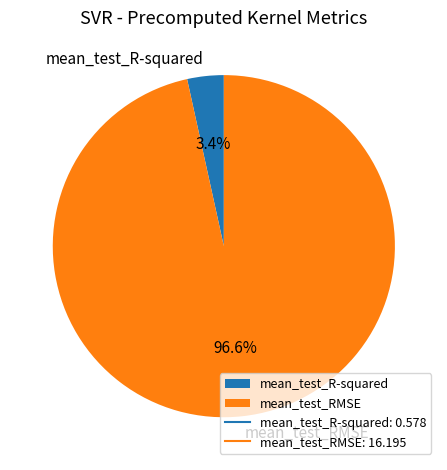

The mean_test_R-squared slice represents 15% of the pie. True or false?

False